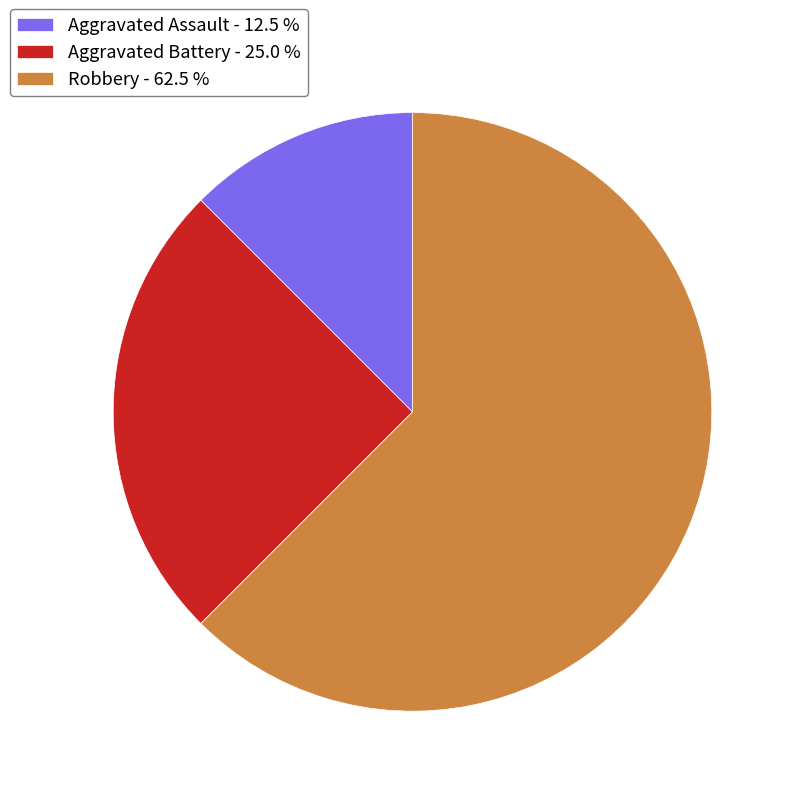

What is the ratio of the value at Aggravated Battery - 25.0 % to the value at Aggravated Assault - 12.5 %?

2.0